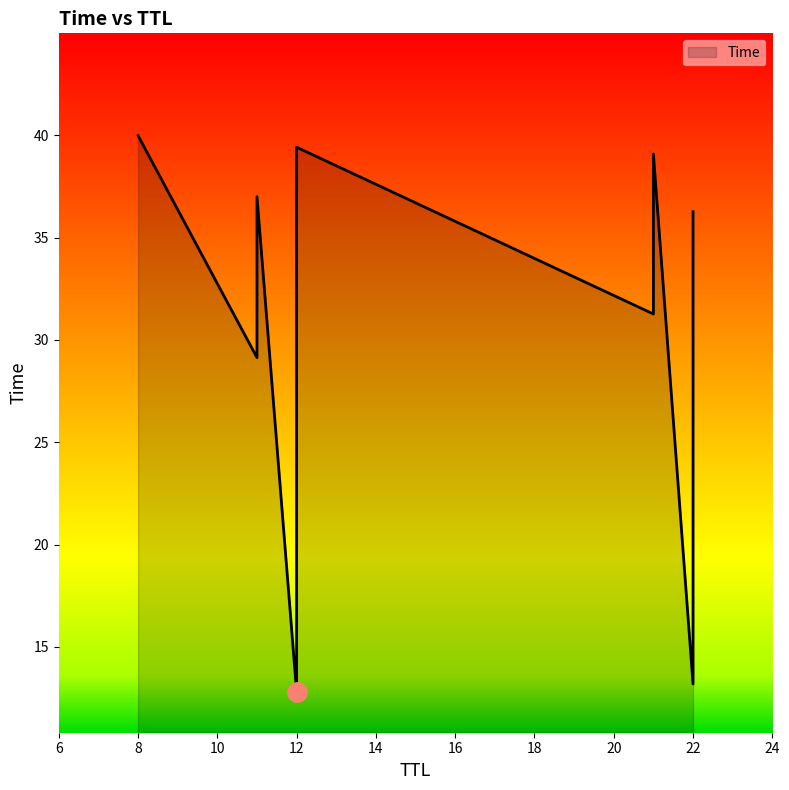

List the labels in order of value, smallest first.

12, 22, 12, 22, 11, 21, 12, 22, 11, 21, 12, 8